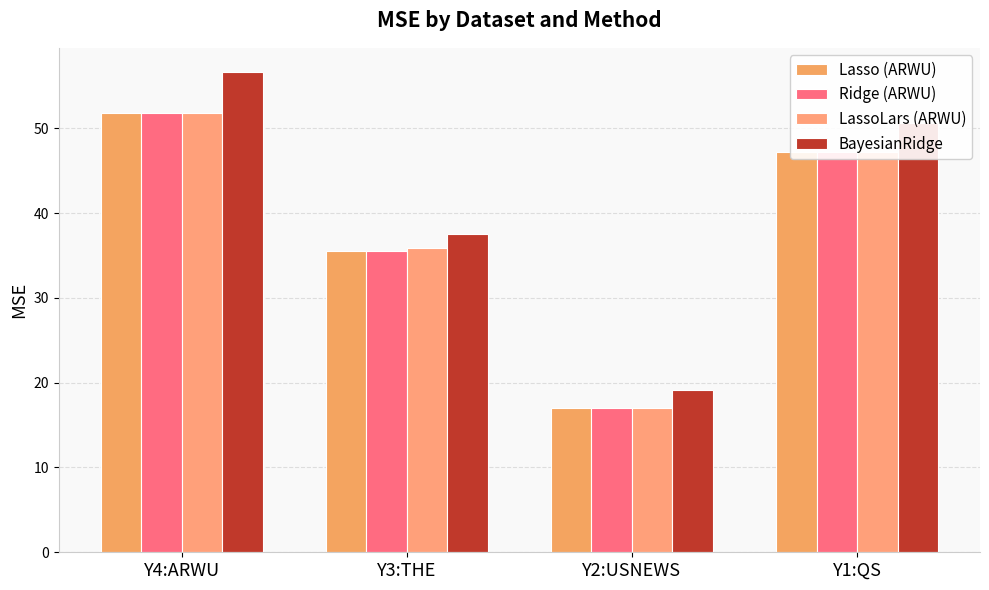

How many bars are there in each group?

4